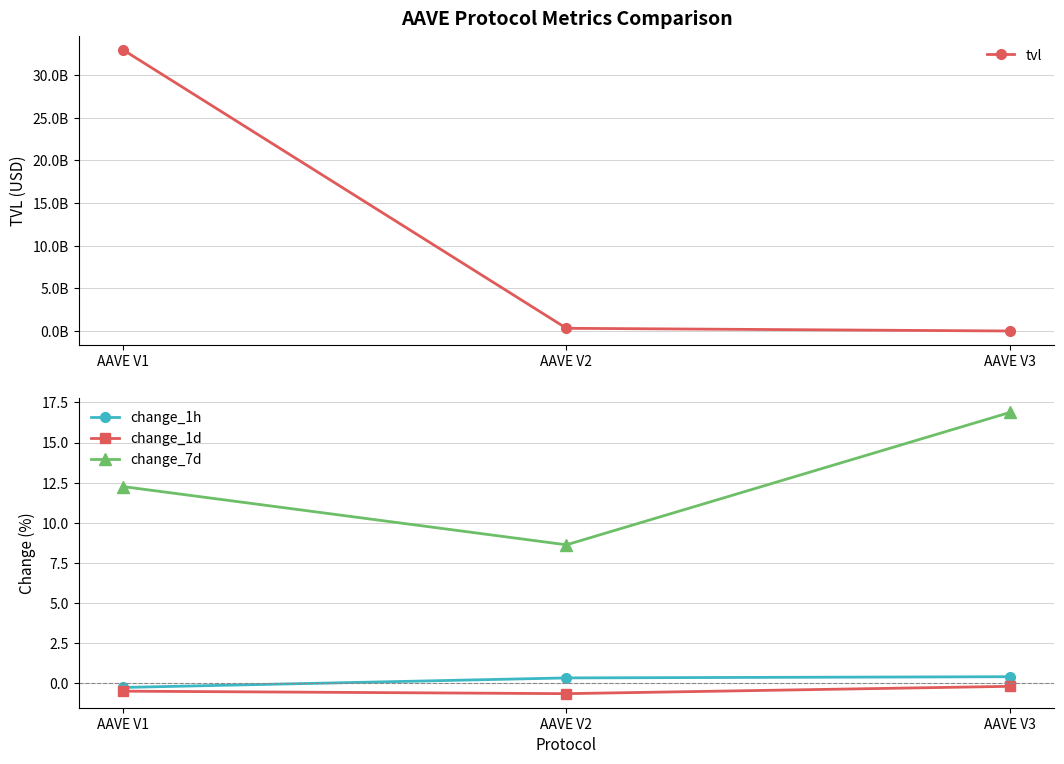

What is the average value of the change_1h series?

0.1